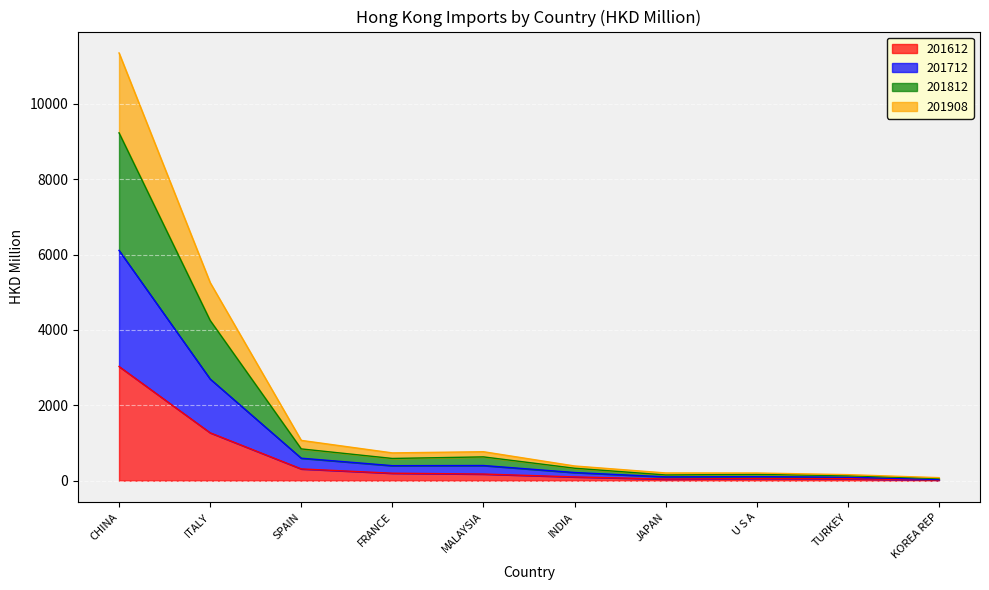

What is the label of the 10th point from the left?

KOREA REP